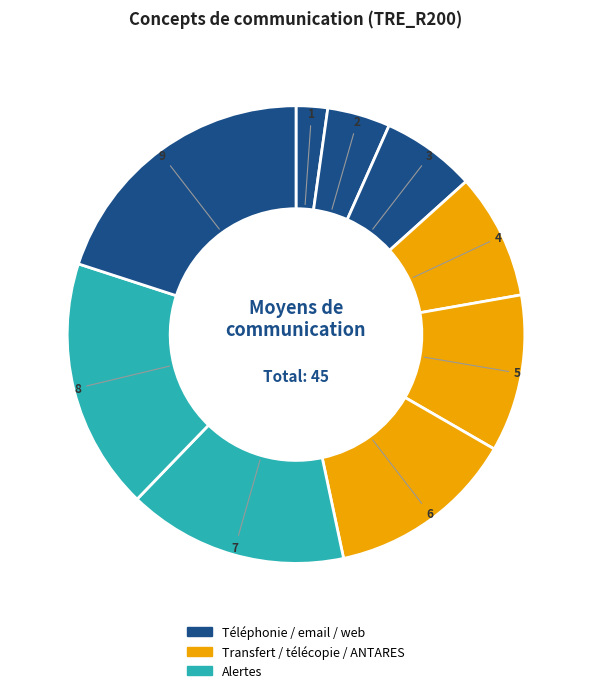

Does any single category account for the majority?

No